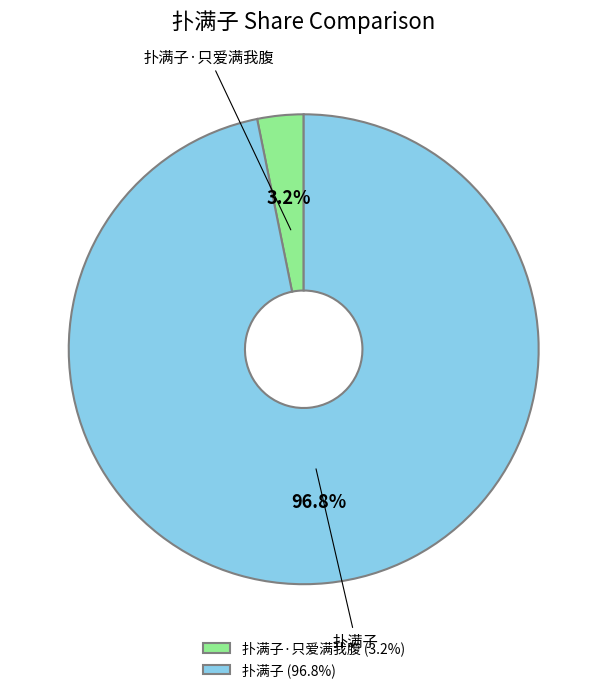

What percentage is the 扑满子 slice, to the nearest percent?

97%